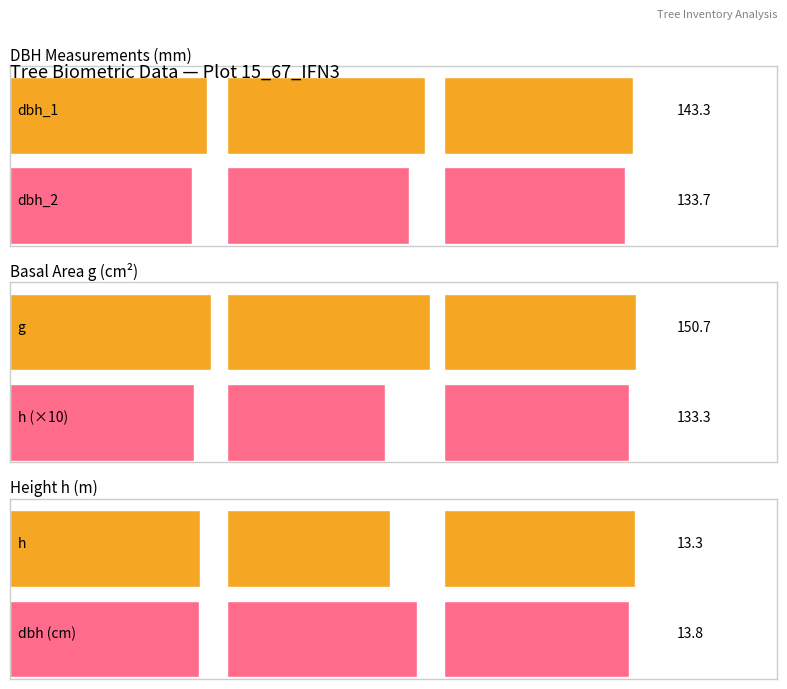

Which series has the largest total across all categories?

g